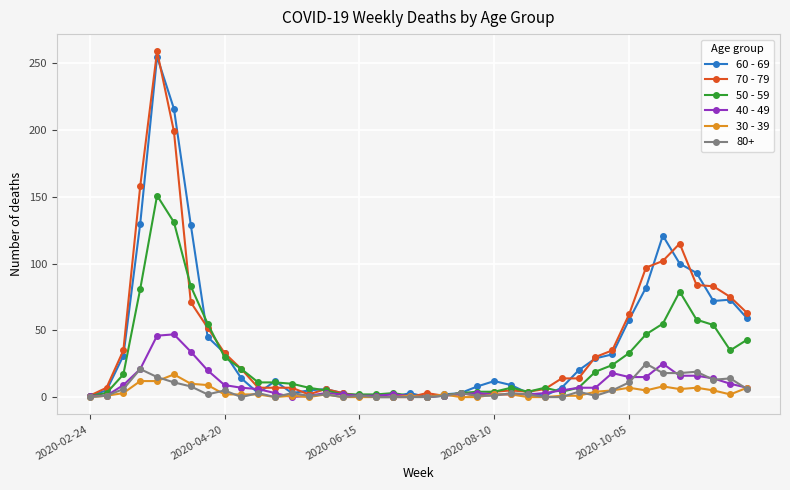

Which series has the largest range (max minus min)?

70 - 79